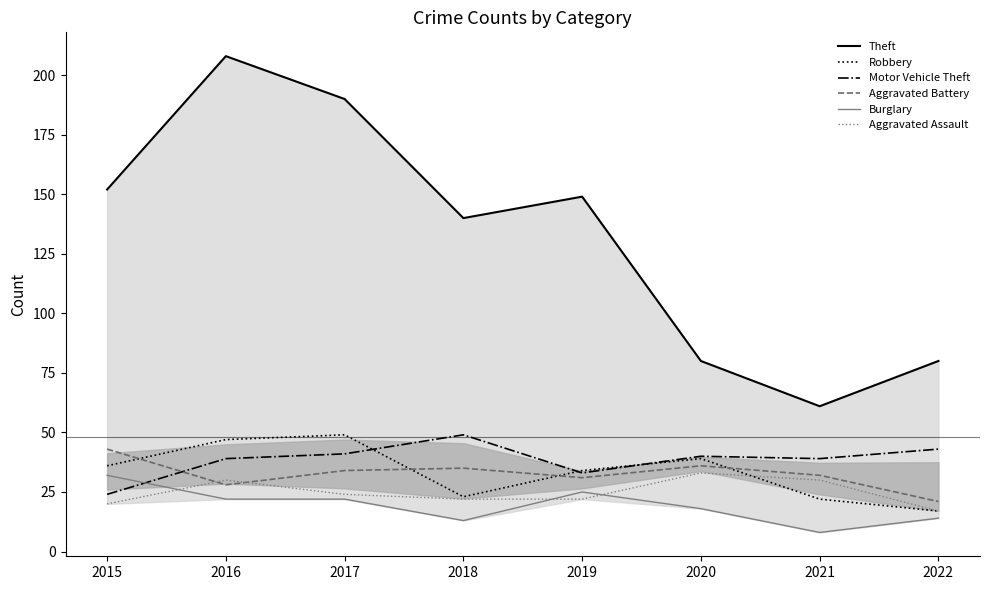

What is the sum of the Burglary values at 2015 and 2019?

57